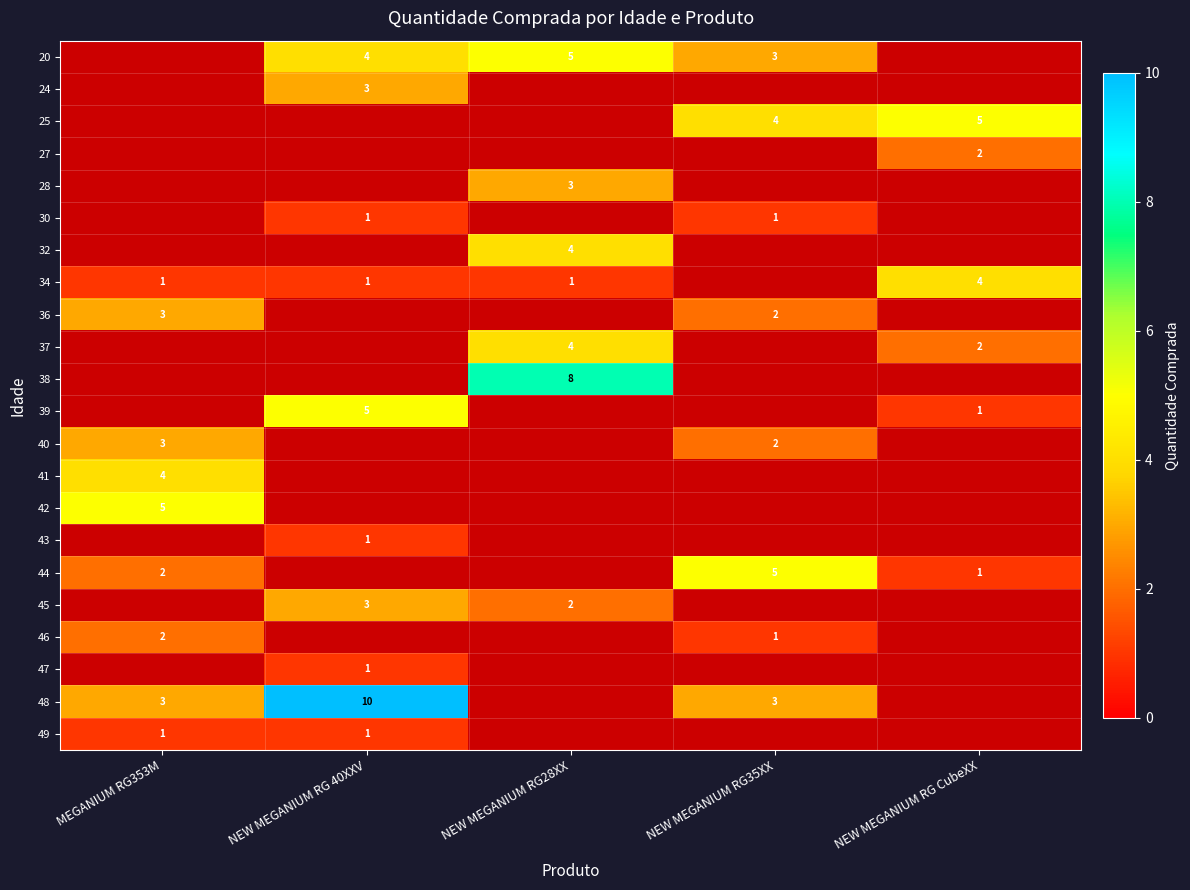

Is it true that 24 equals 5 at NEW MEGANIUM RG 40XXV?

False